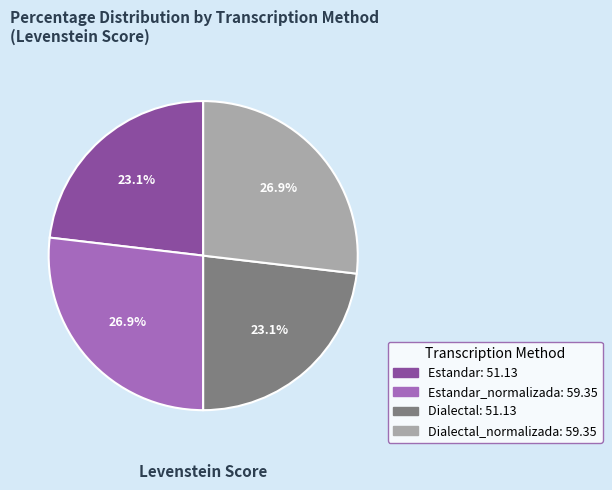

Is there a majority slice in this chart?

No